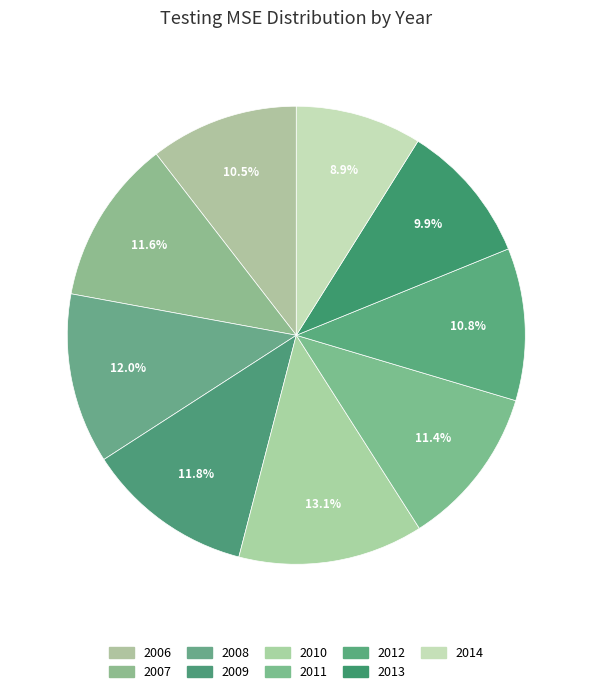

To the nearest percent, what is the average slice percentage?

11%